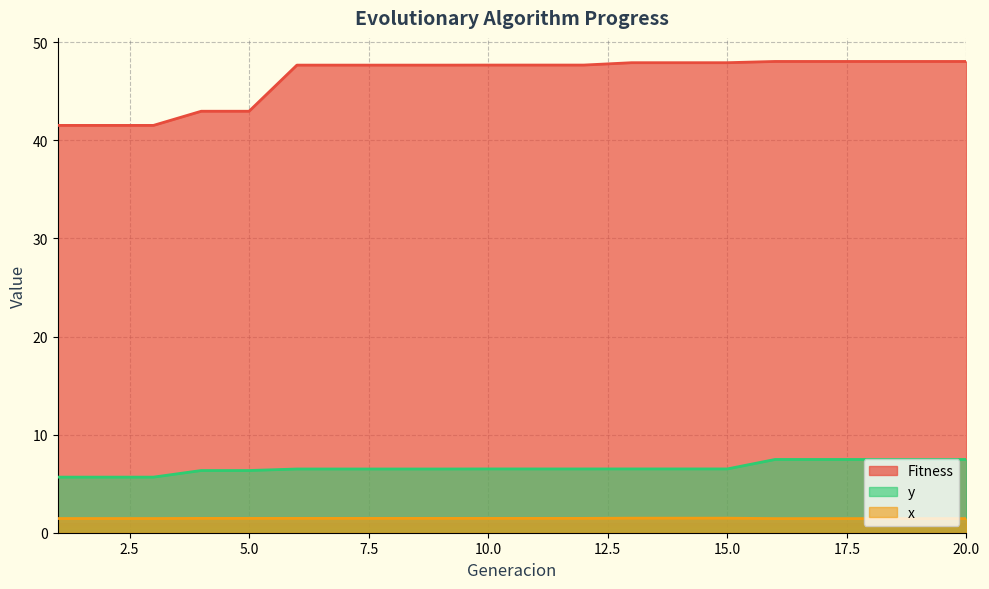

True or false: y has more than 2 interior local peaks.

False